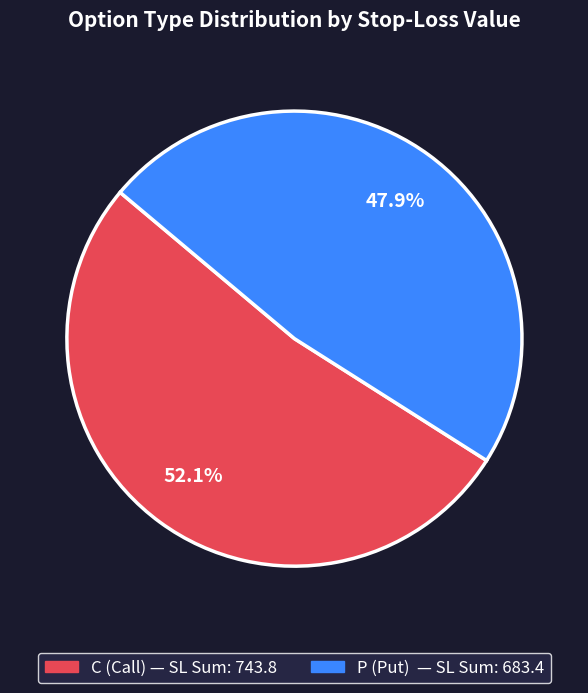

How much of the chart is everything except P?

52.1%